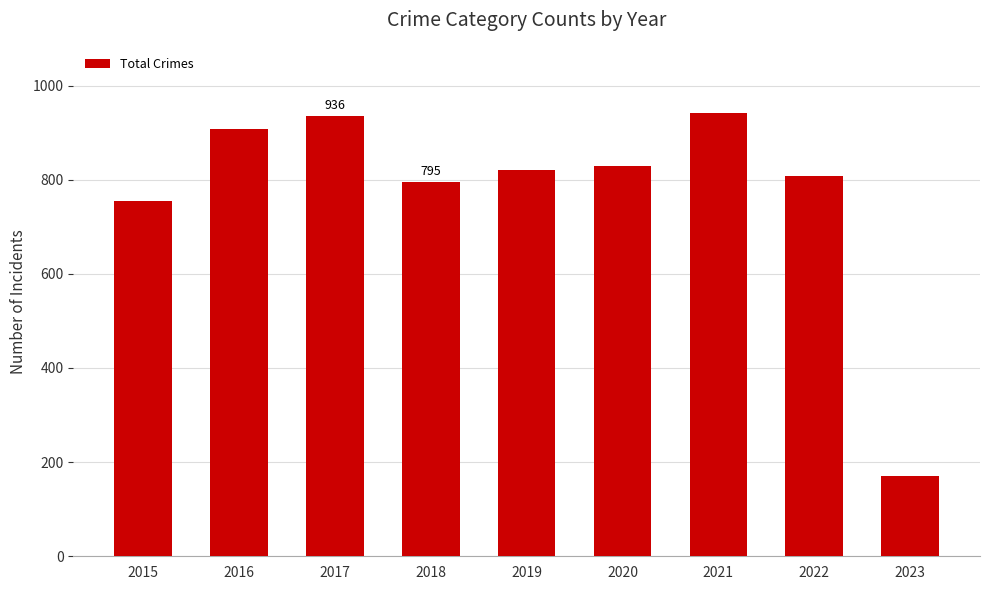

Which category has the lowest value across all series?

2023